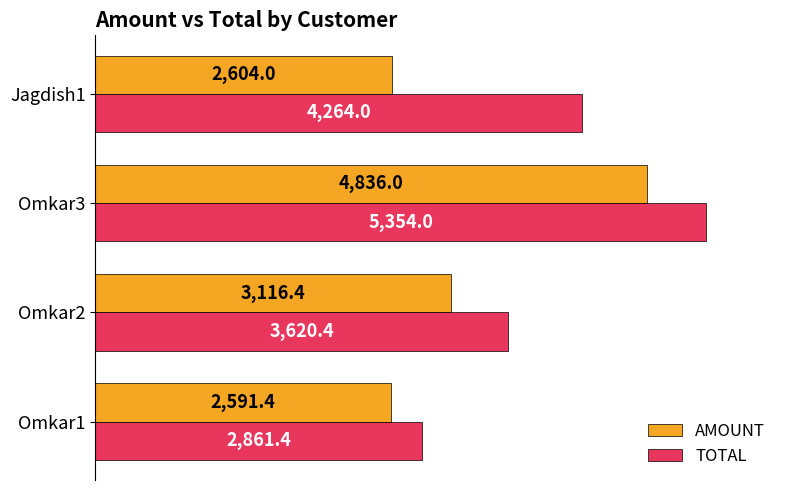

At how many categories does at least one series exceed 3950?

2